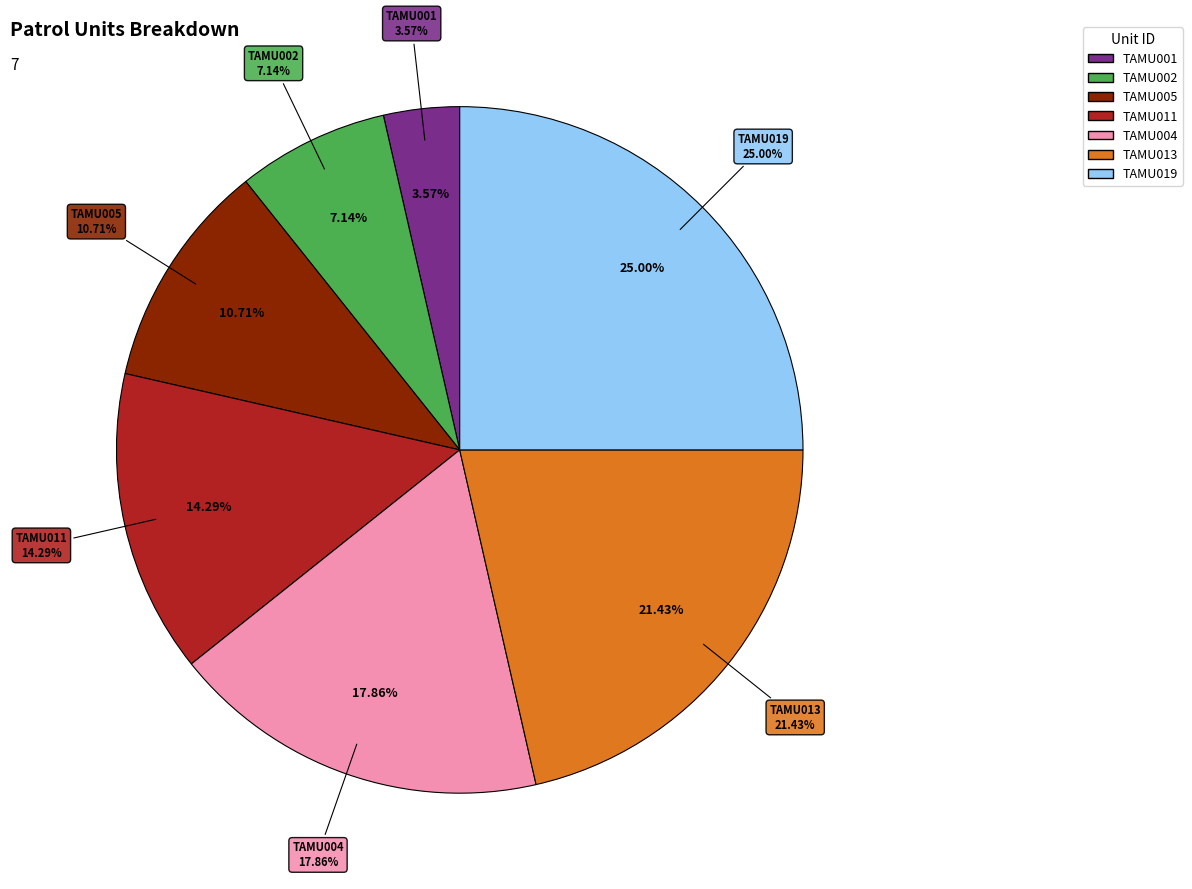

To the nearest percent, what percentage of the pie is TAMU005?

11%